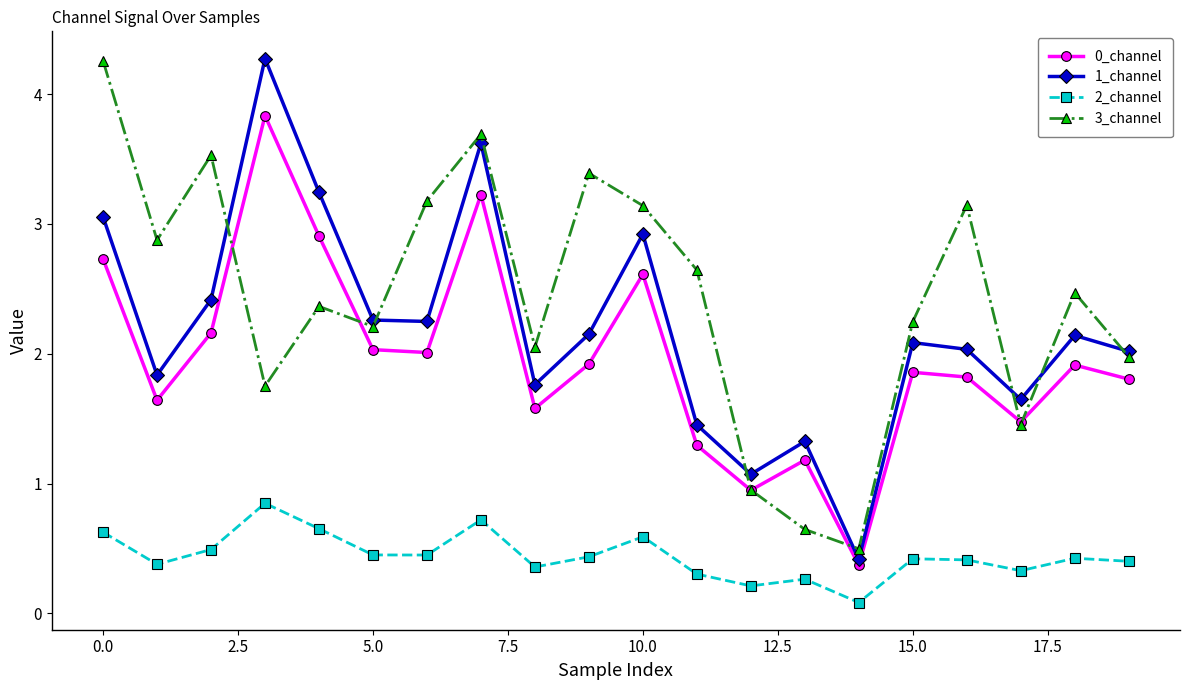

At how many categories does at least one series exceed 0?

20